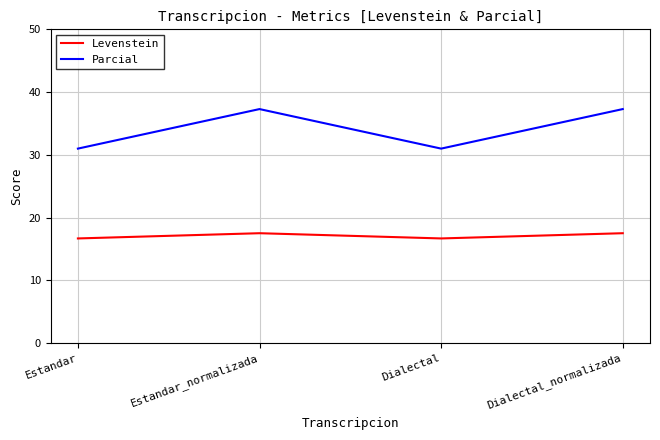

Is the value of Levenstein at Dialectal greater than the value of Parcial at Estandar_normalizada?

No